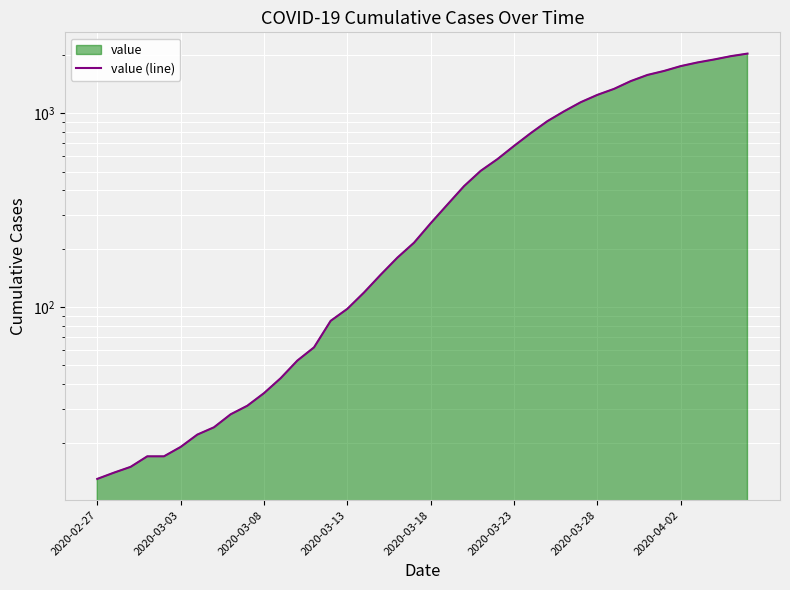

Reading right to left, what are all the values shown in this chart?

2032	1971	1895	1829	1752	1654	1577	1466	1337	1245	1141	1024	911	790	679	580	505	421	338	271	215	180	147	119	98	85	62	53	43	36	31	28	24	22	19	17	17	15	14	13